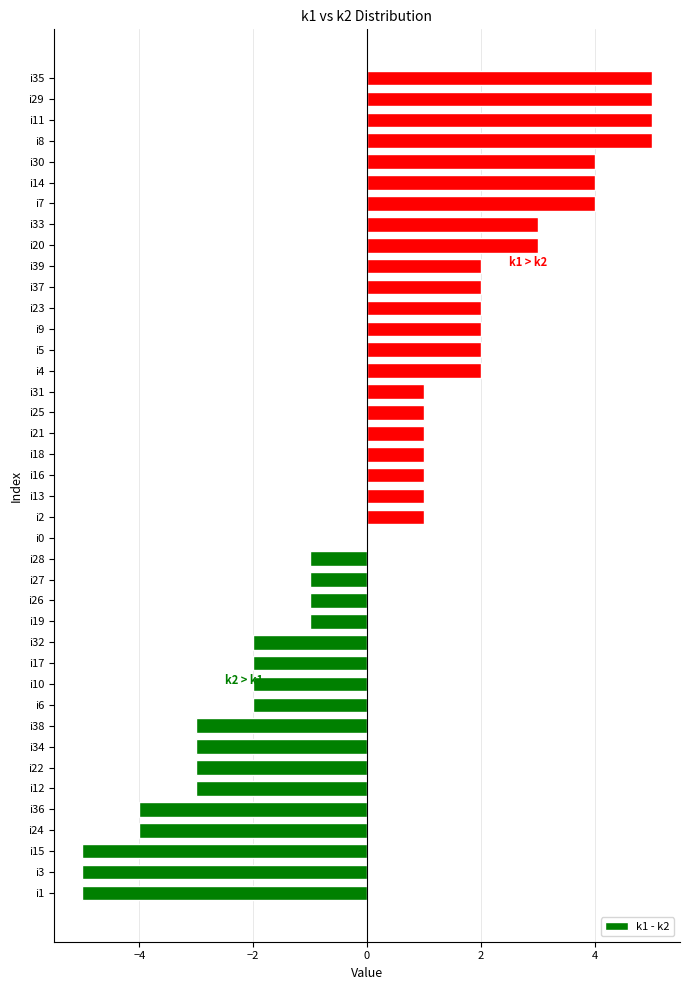

Is it true that the value at i4 is 3?

False